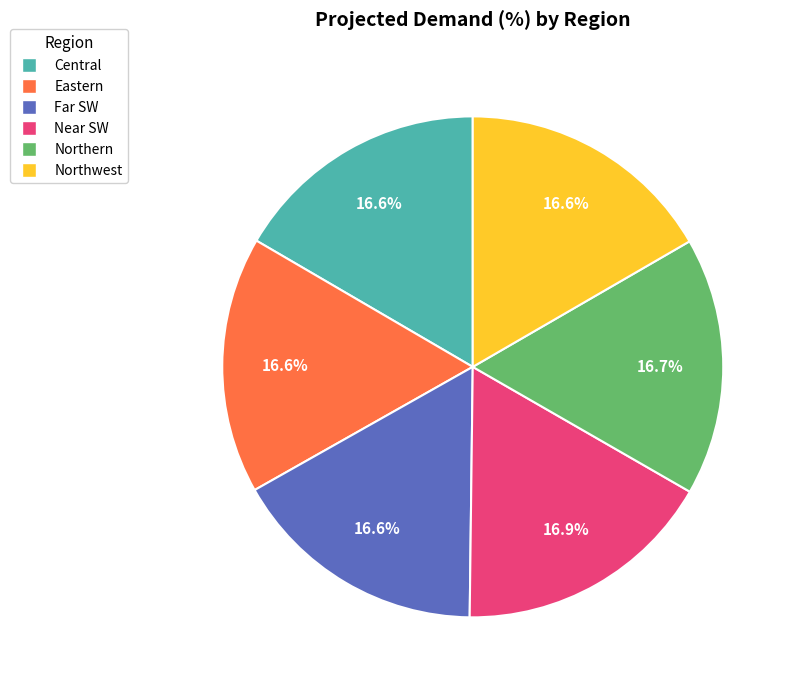

Is it true that Northwest is 17% of the pie?

True